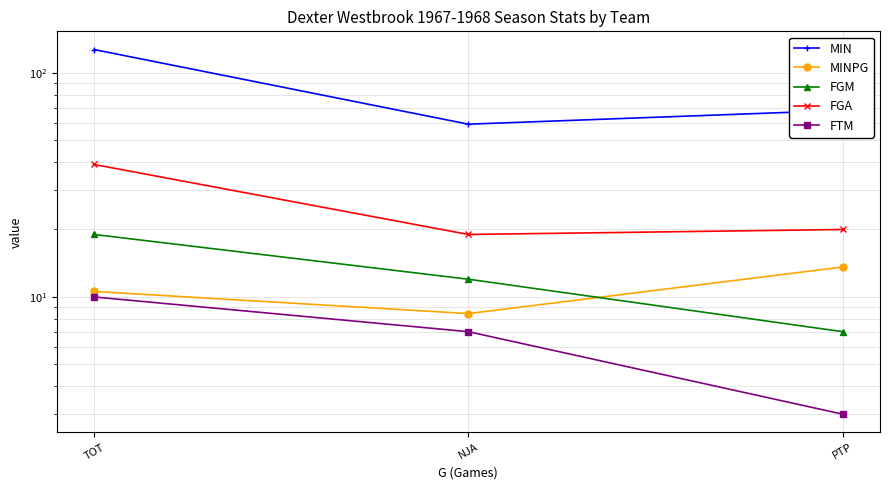

At NJA, list the series in order from largest to smallest.

MIN, FGA, FGM, MINPG, FTM